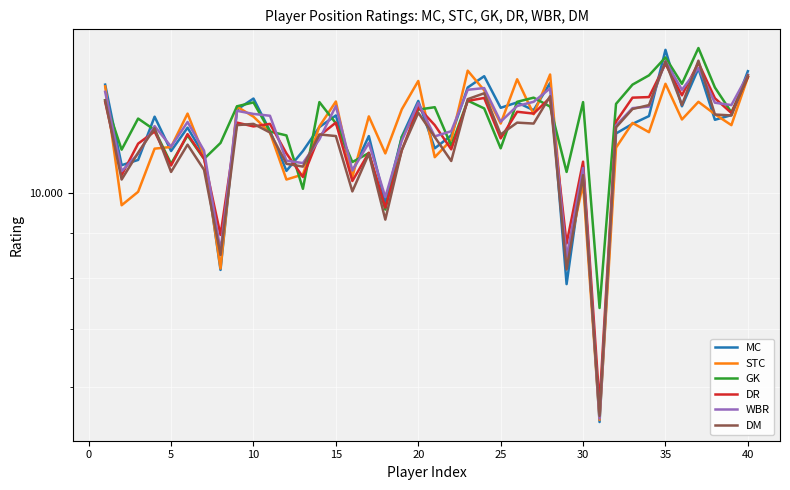

Count the number of categories in the chart.

40